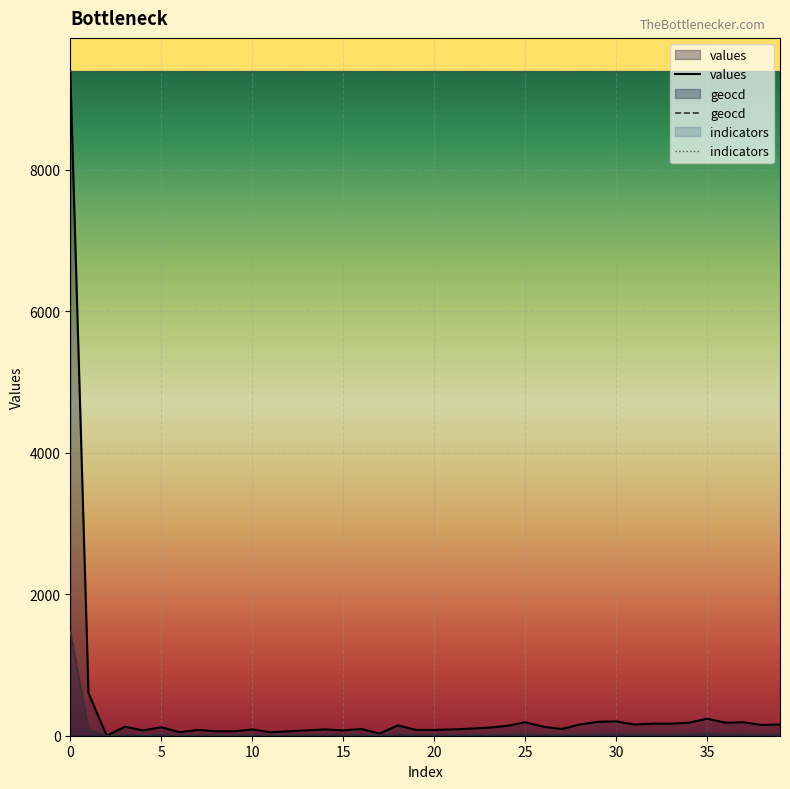

True or false: geocd and values cross at least once.

False